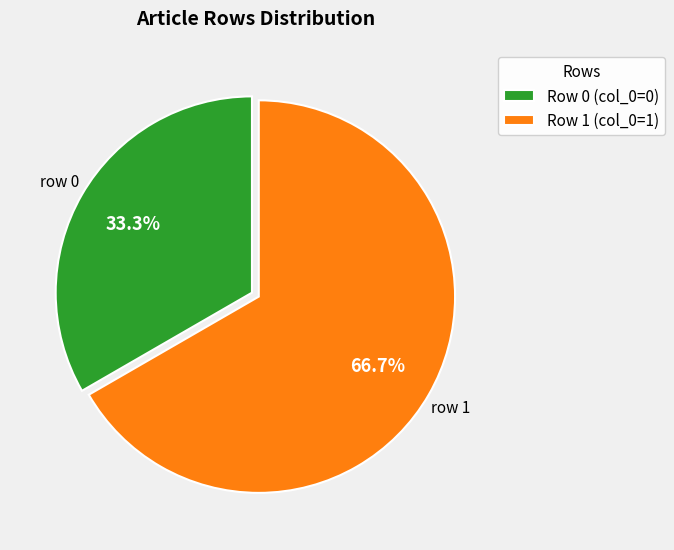

How many segments does this pie chart have?

2